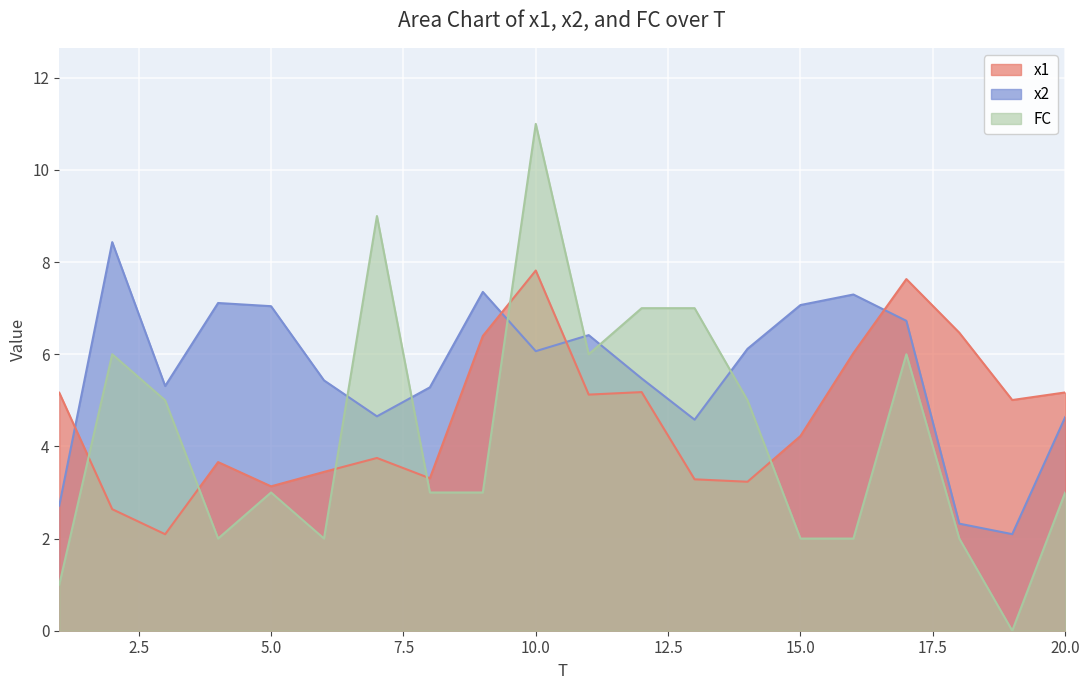

At which label does x2 reach its peak?

2